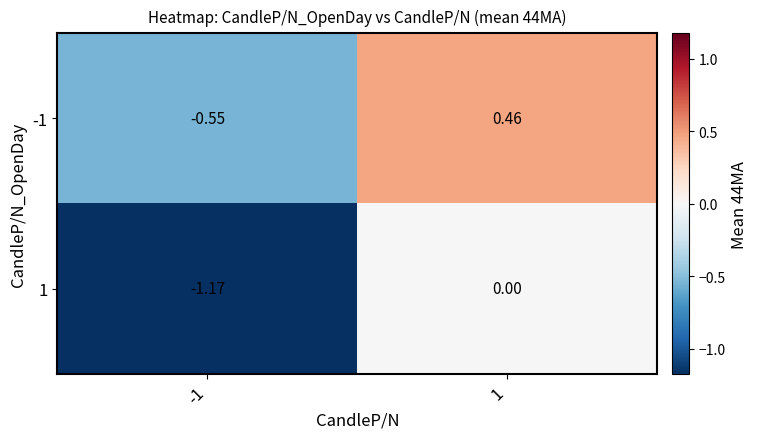

Which series has the largest total across all categories?

-1